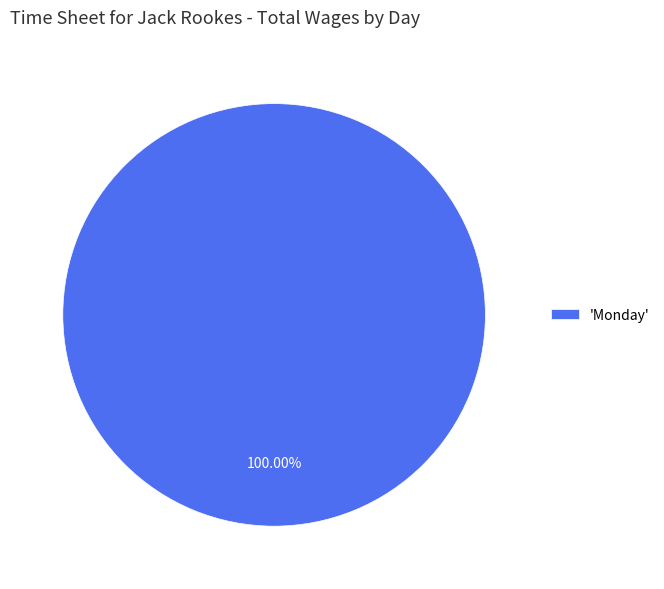

How many slices are in this pie chart?

1